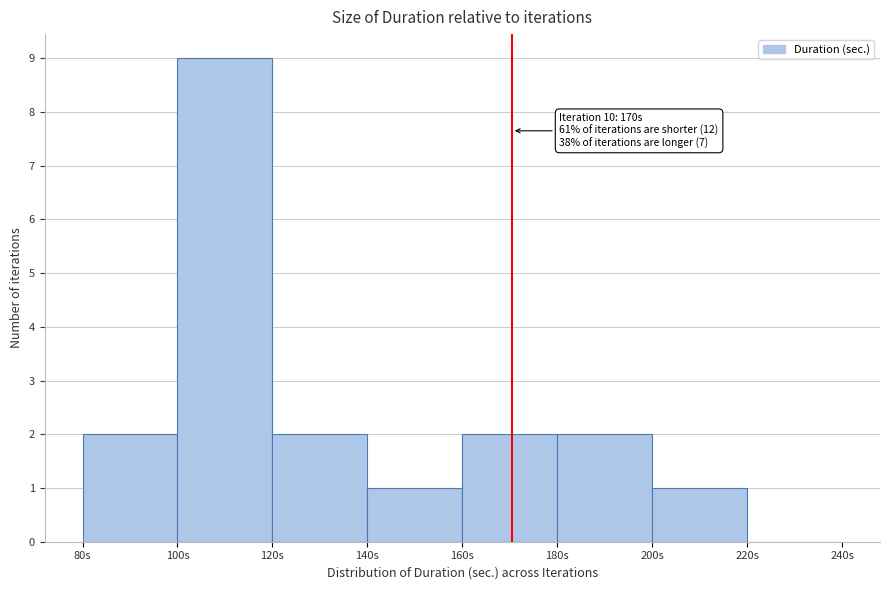

Over which range of the x-axis is the bar tallest?

100 to 120